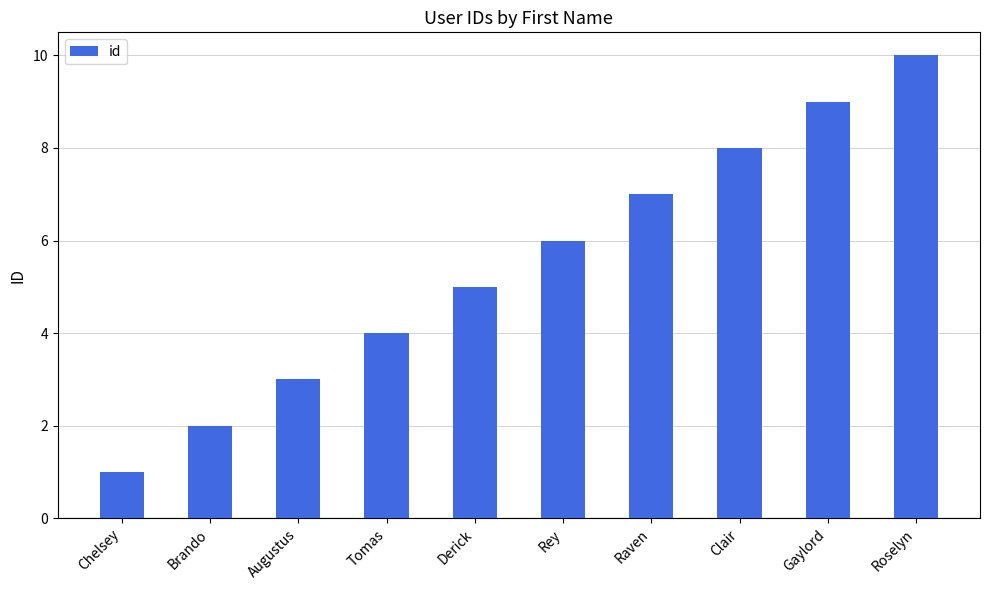

Which label corresponds to the largest value in the chart?

Roselyn